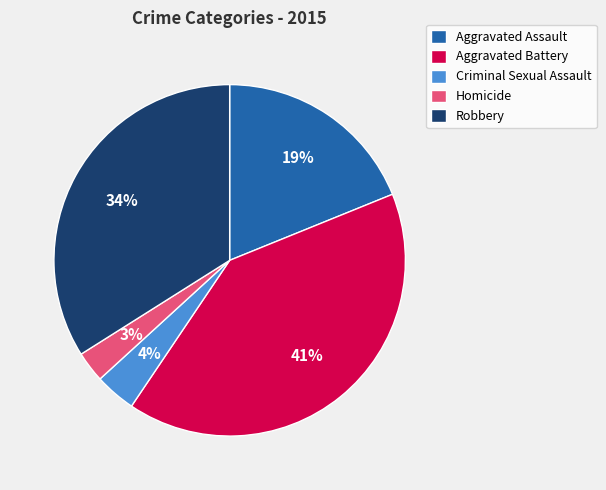

To the nearest percent, what is the difference between the Robbery and Homicide slice percentages?

31%